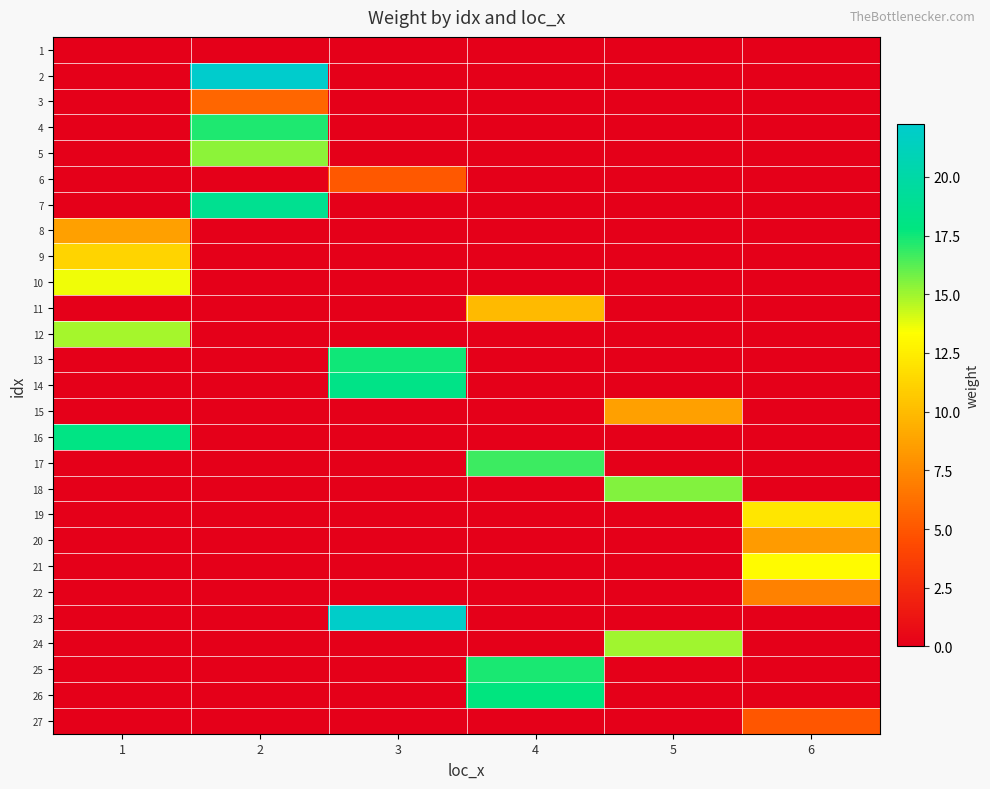

At which category is the sum across all series the highest?

2